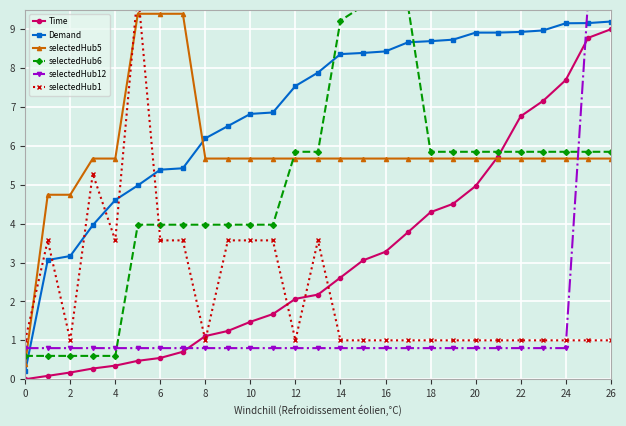

Which series ends up on top after the final intersection of selectedHub1 and selectedHub6?

selectedHub6